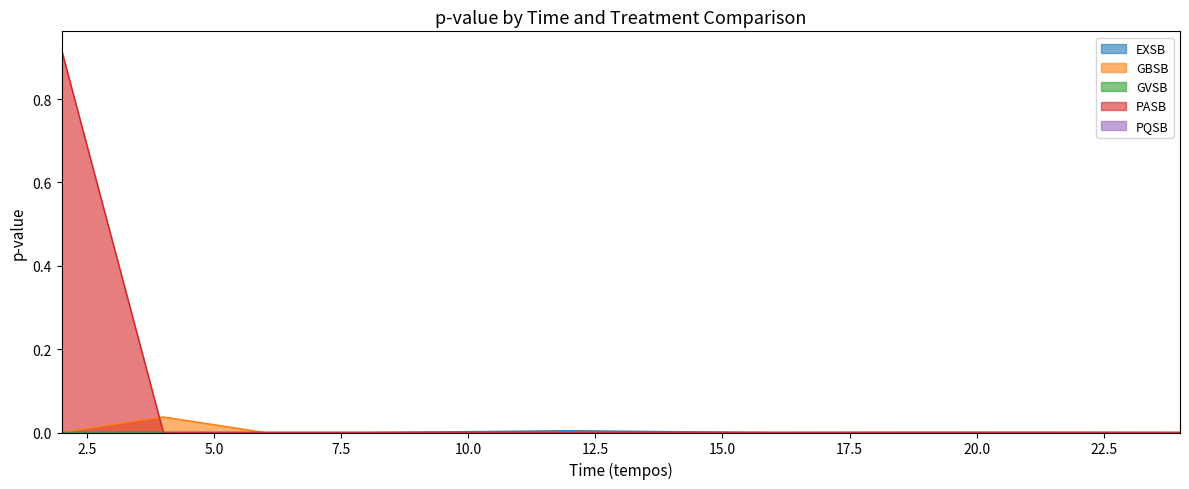

Is it true that GBSB equals 0.0 at 2?

False